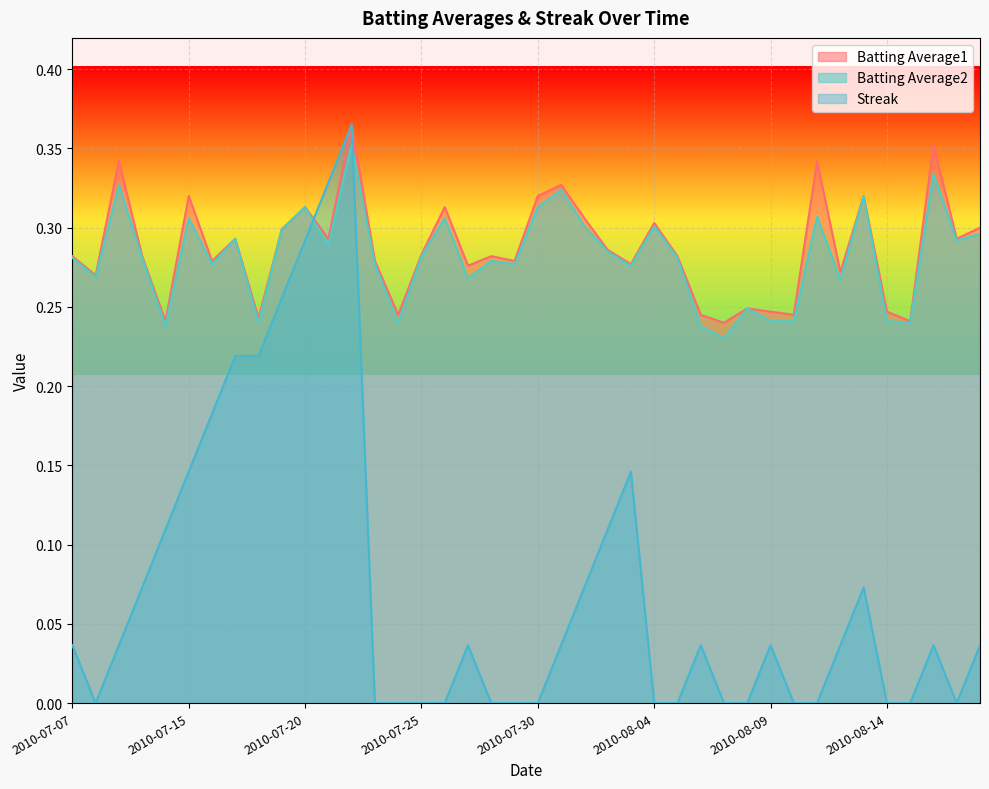

Reading left to right, transcribe all the data shown in this chart.

Batting Average1: 0.3	0.3	0.3	0.3	0.2	0.3	0.3	0.3	0.2	0.3	0.3	0.3	0.4	0.3	0.2	0.3	0.3	0.3	0.3	0.3	0.3	0.3	0.3	0.3	0.3	0.3	0.3	0.2	0.2	0.2	0.2	0.2	0.3	0.3	0.3	0.2	0.2	0.4	0.3	0.3
Batting Average2: 0.3	0.3	0.3	0.3	0.2	0.3	0.3	0.3	0.2	0.3	0.3	0.3	0.4	0.3	0.2	0.3	0.3	0.3	0.3	0.3	0.3	0.3	0.3	0.3	0.3	0.3	0.3	0.2	0.2	0.2	0.2	0.2	0.3	0.3	0.3	0.2	0.2	0.3	0.3	0.3
Streak: 0.0	0.0	0.0	0.1	0.1	0.1	0.2	0.2	0.2	0.3	0.3	0.3	0.4	0.0	0.0	0.0	0.0	0.0	0.0	0.0	0.0	0.0	0.1	0.1	0.1	0.0	0.0	0.0	0.0	0.0	0.0	0.0	0.0	0.0	0.1	0.0	0.0	0.0	0.0	0.0